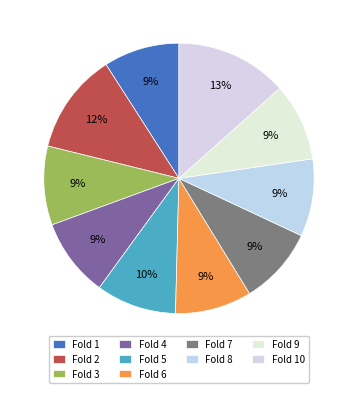

Is there any slice that represents more than half of the pie?

No